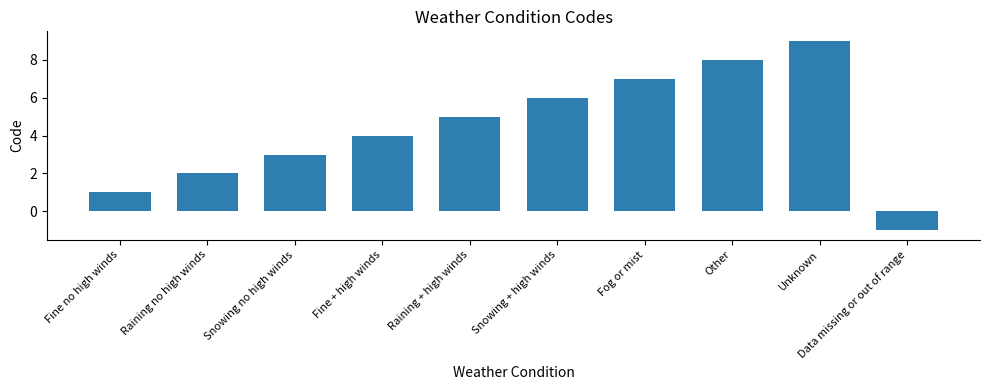

What is the maximum value shown in the chart?

9